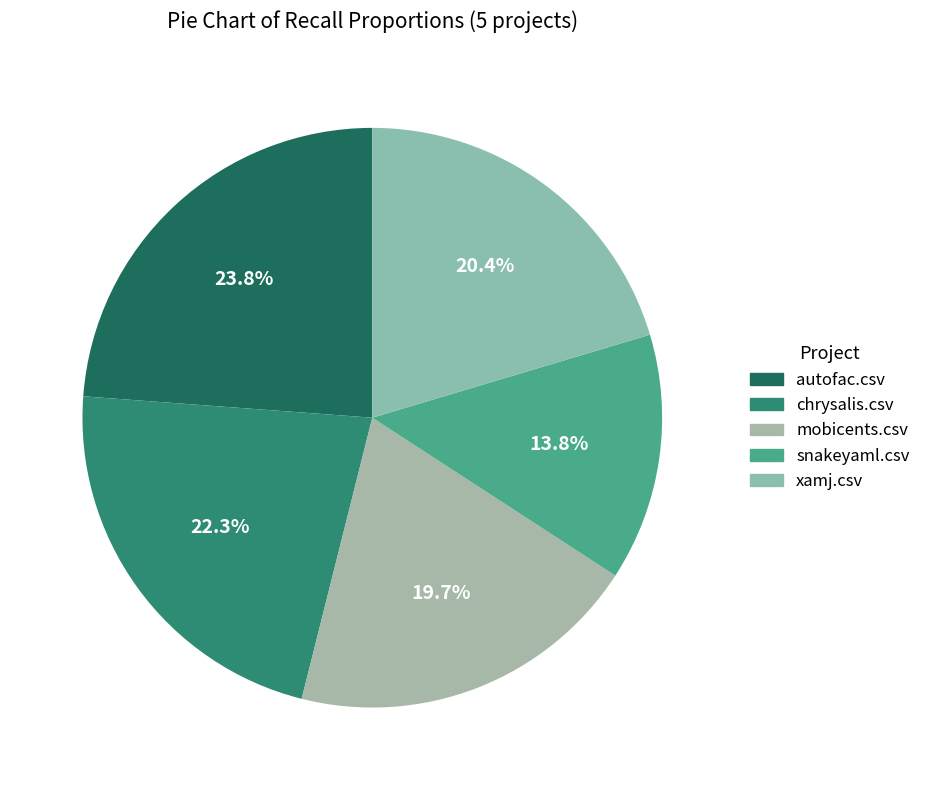

To the nearest percent, what is the combined percentage of xamj.csv and autofac.csv?

44%